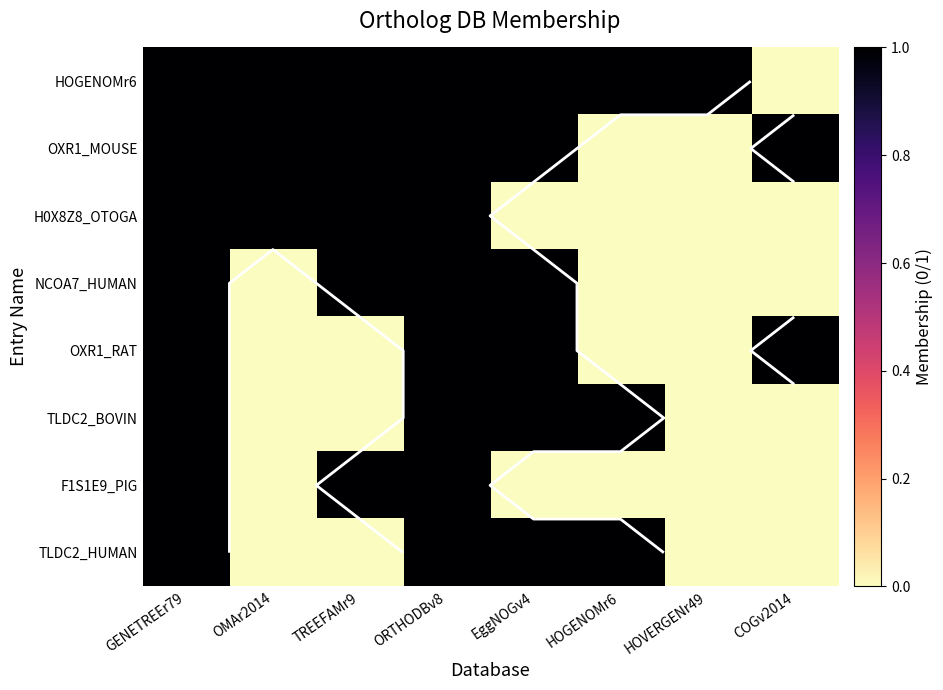

The value of H0X8Z8_OTOGA at TREEFAMr9 is 1. True or false?

True